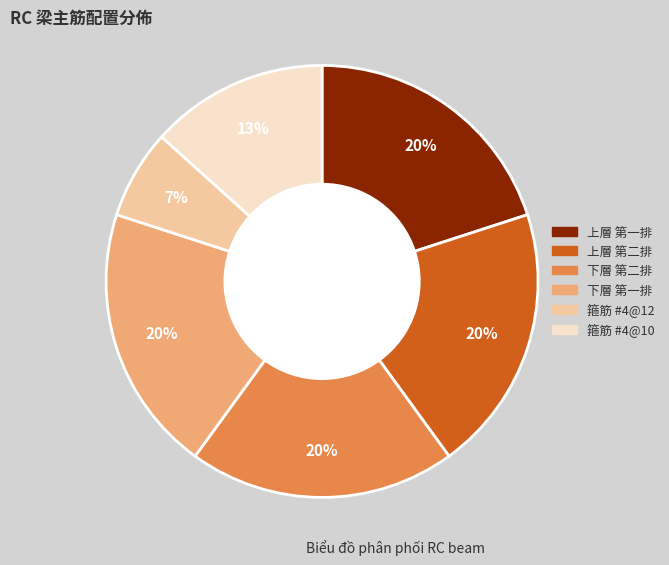

Is there a majority slice in this chart?

No